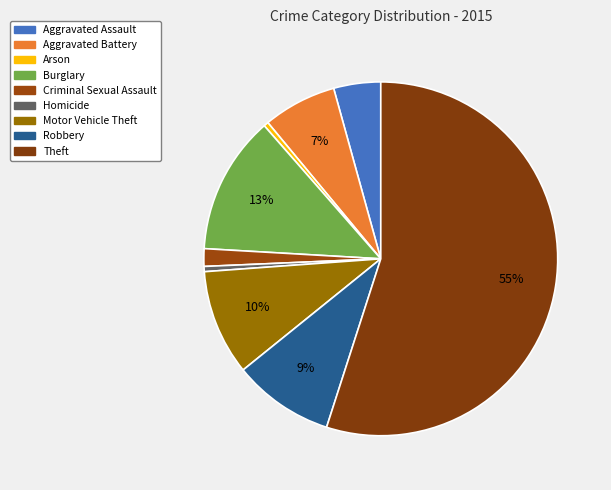

Which category accounts for the majority?

Theft